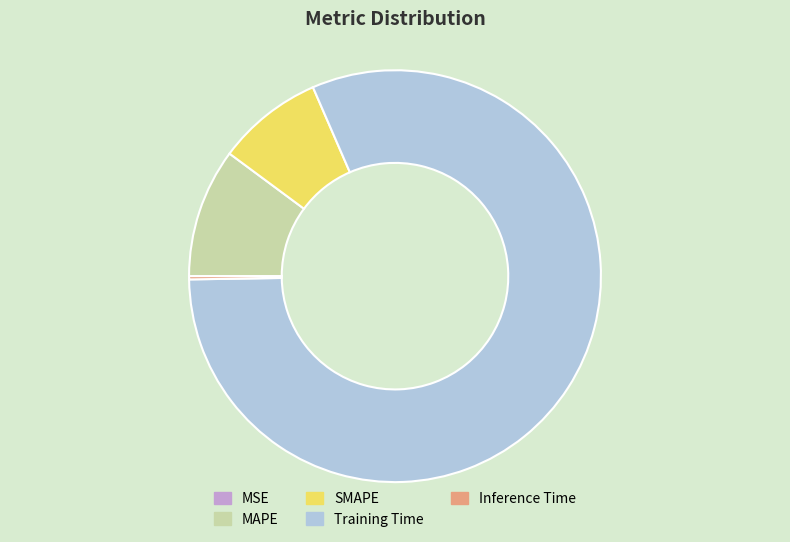

What is the largest slice in the pie chart?

Training Time